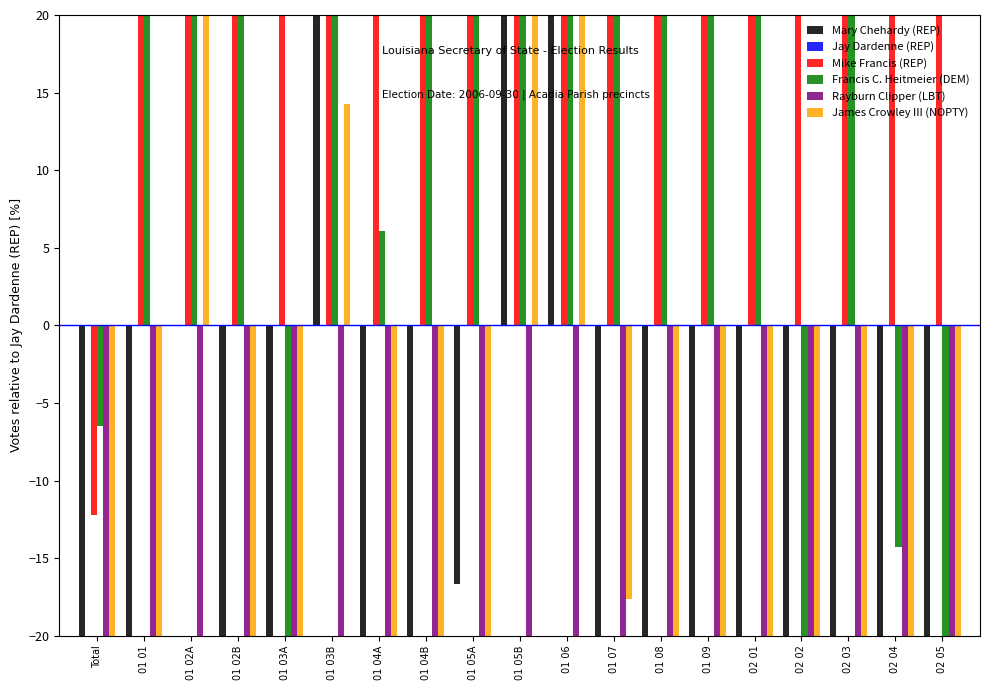

Count the number of categories in the chart.

19